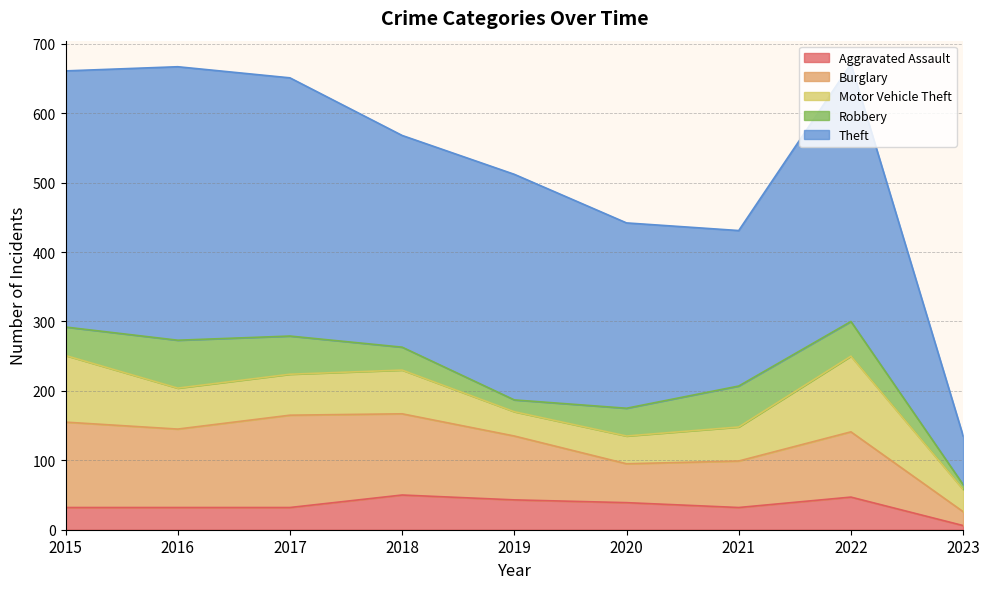

Reading right to left, transcribe all the data shown in this chart.

Aggravated Assault: 6	47	32	39	43	50	32	32	32
Burglary: 20	94	67	56	92	117	133	113	123
Motor Vehicle Theft: 32	109	49	40	35	63	59	59	96
Robbery: 7	50	59	40	17	33	55	69	41
Theft: 70	371	224	267	325	305	372	394	369